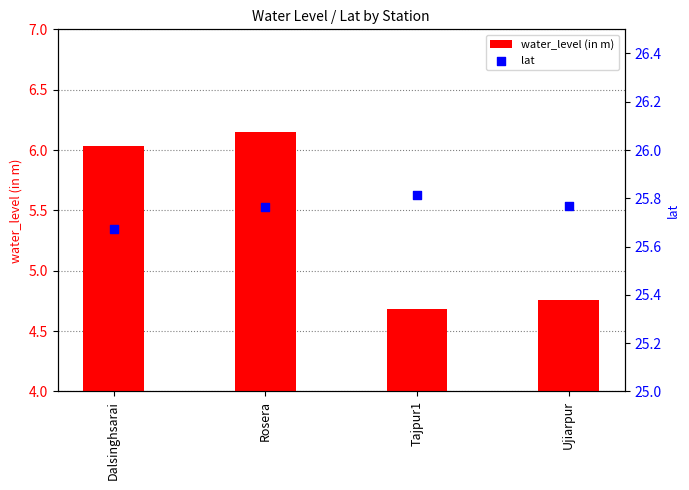

Which series has the largest total across all categories?

lat